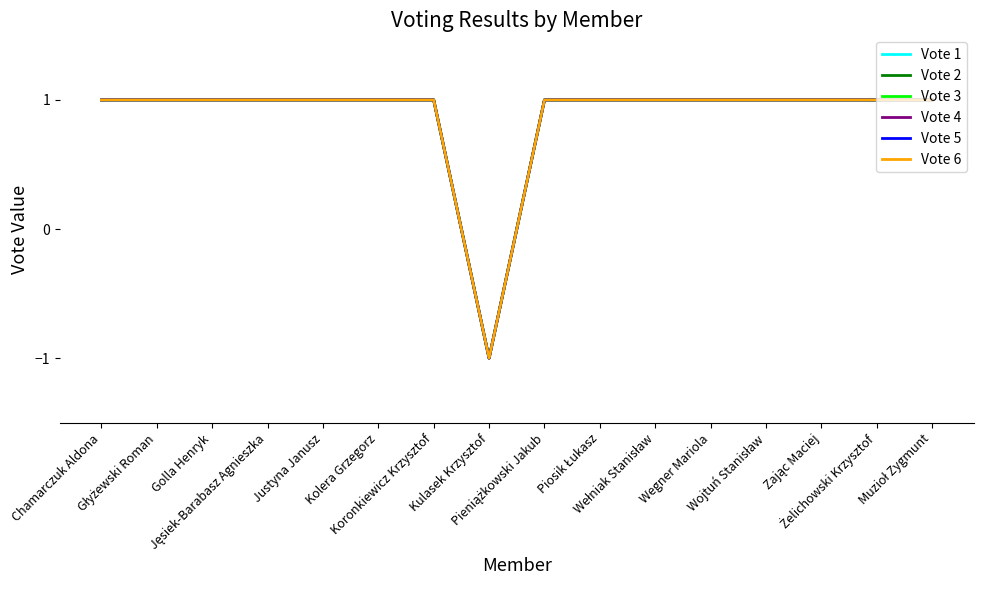

Reading left to right, what are all the values shown in this chart?

Vote 1: 1	1	1	1	1	1	1	-1	1	1	1	1	1	1	1	1
Vote 2: 1	1	1	1	1	1	1	-1	1	1	1	1	1	1	1	1
Vote 3: 1	1	1	1	1	1	1	-1	1	1	1	1	1	1	1	1
Vote 4: 1	1	1	1	1	1	1	-1	1	1	1	1	1	1	1	1
Vote 5: 1	1	1	1	1	1	1	-1	1	1	1	1	1	1	1	1
Vote 6: 1	1	1	1	1	1	1	-1	1	1	1	1	1	1	1	1